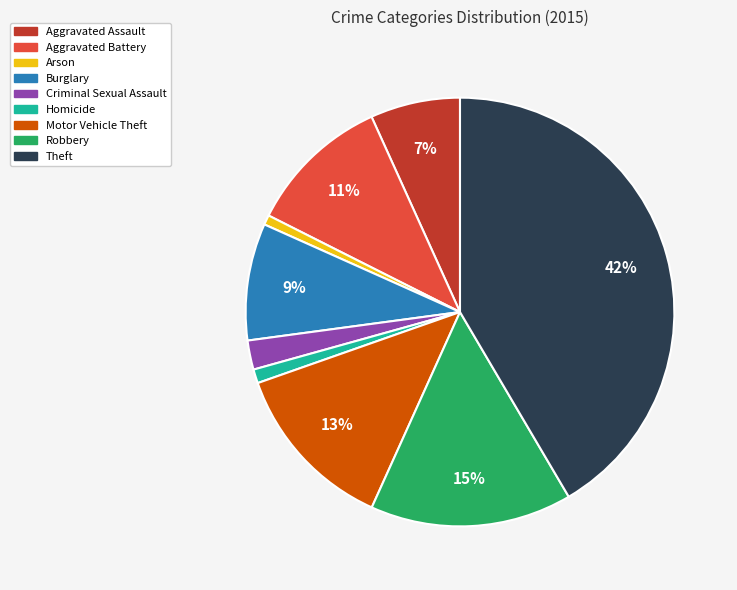

To the nearest percent, what is the average slice percentage?

11%